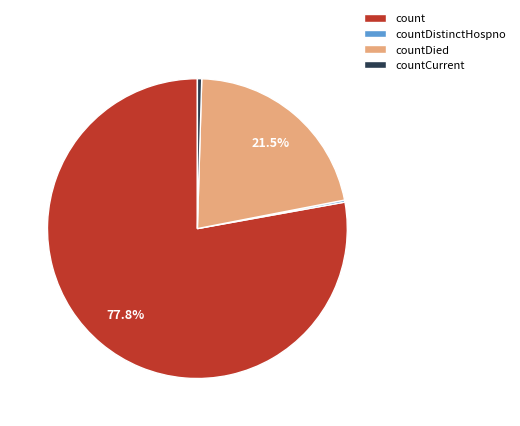

Is there any slice that represents more than half of the pie?

Yes